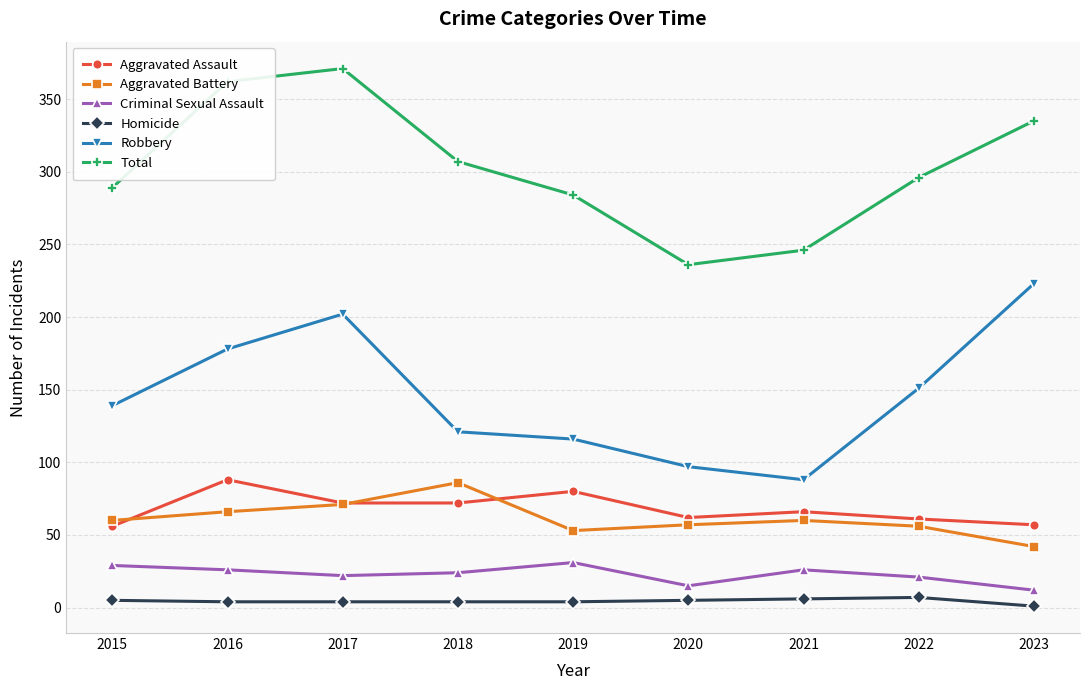

Where is the first local maximum for Aggravated Assault?

2016